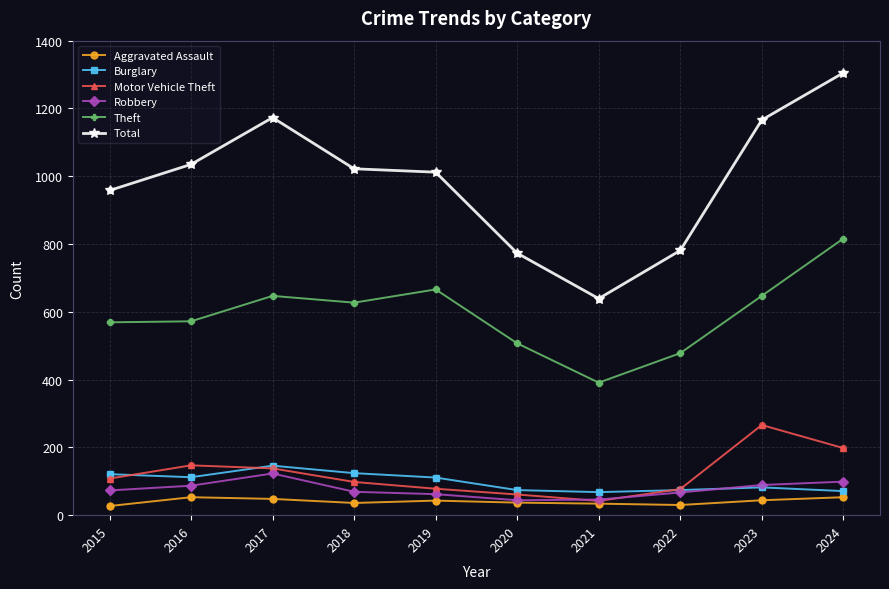

At how many categories does at least one series exceed 673?

9